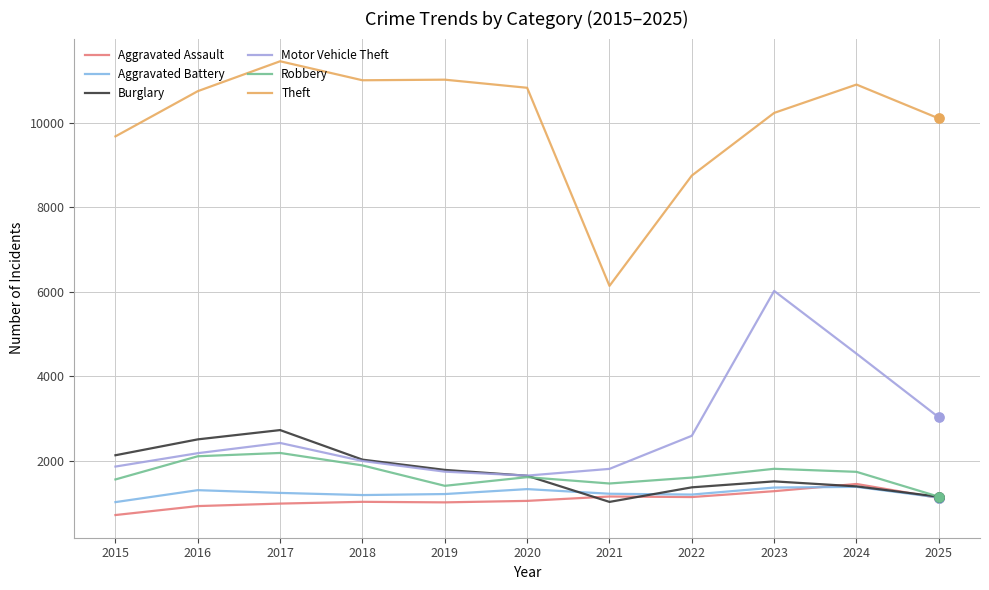

Which series has the largest range (max minus min)?

Theft